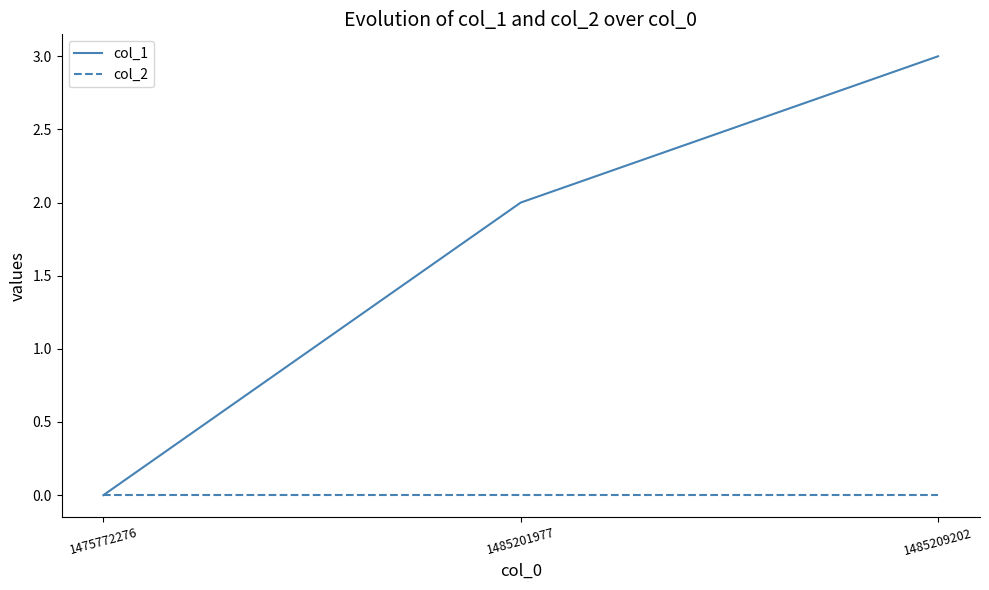

Is it true that col_2 equals 0 at 1485209202?

True